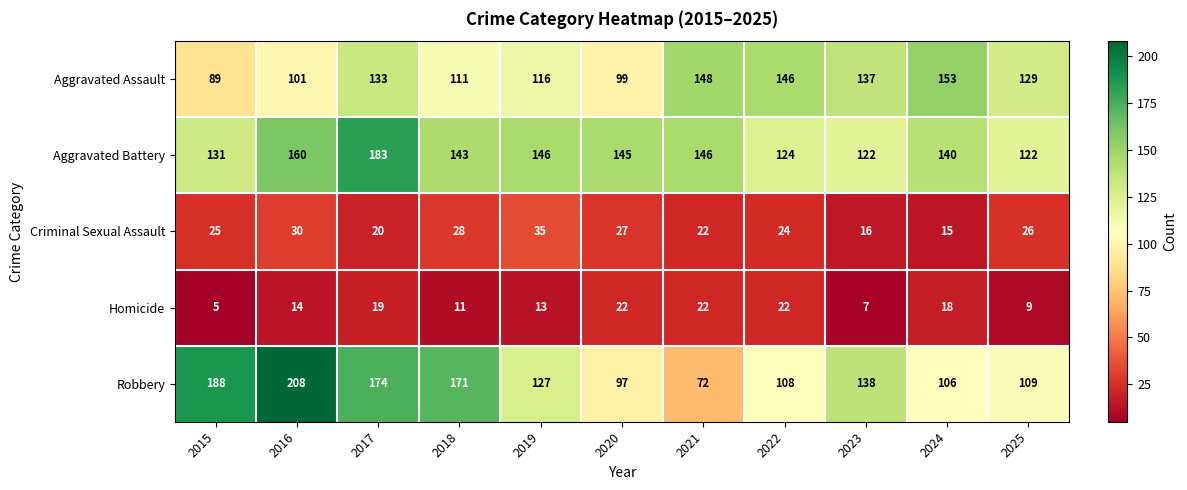

Rank the series at 2020 from highest to lowest value.

Aggravated Battery, Aggravated Assault, Robbery, Criminal Sexual Assault, Homicide